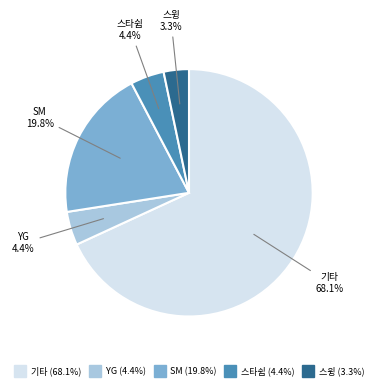

How much of the chart is everything except 스윙?

96.7%